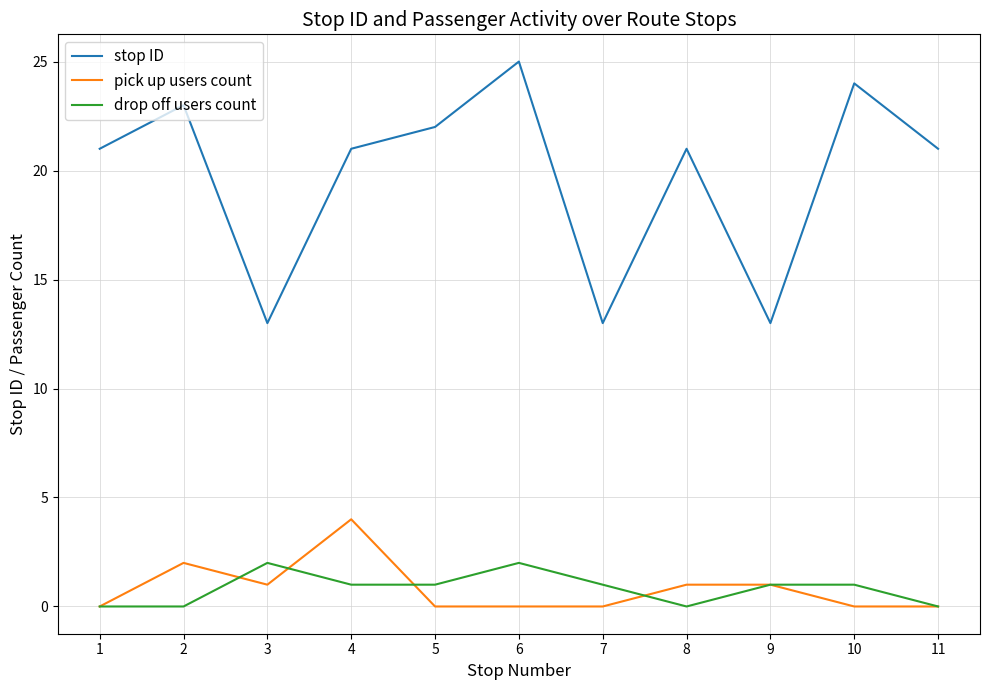

Does the chart have visible grid lines?

Yes